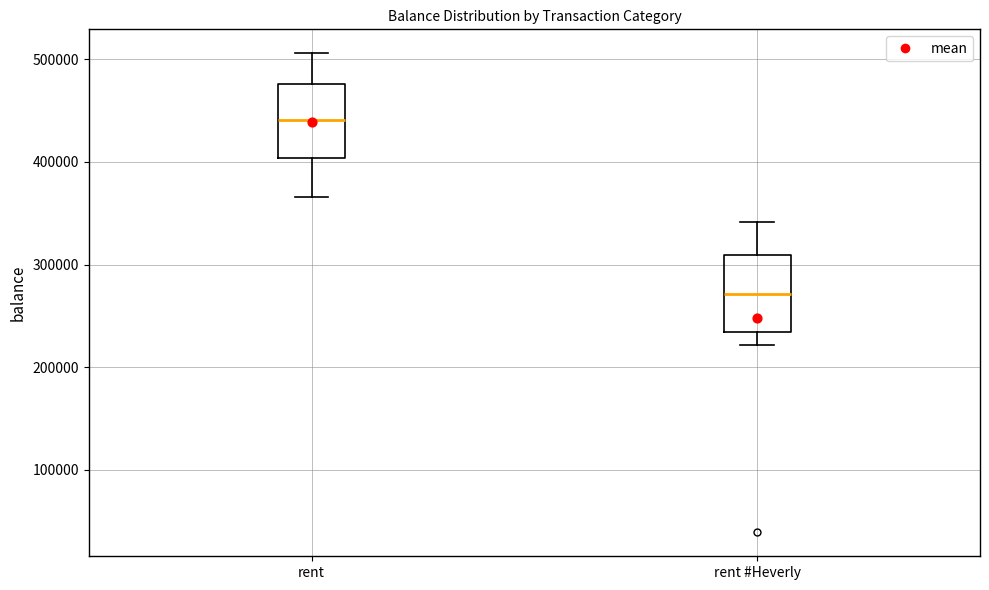

Which box has the highest median line?

rent